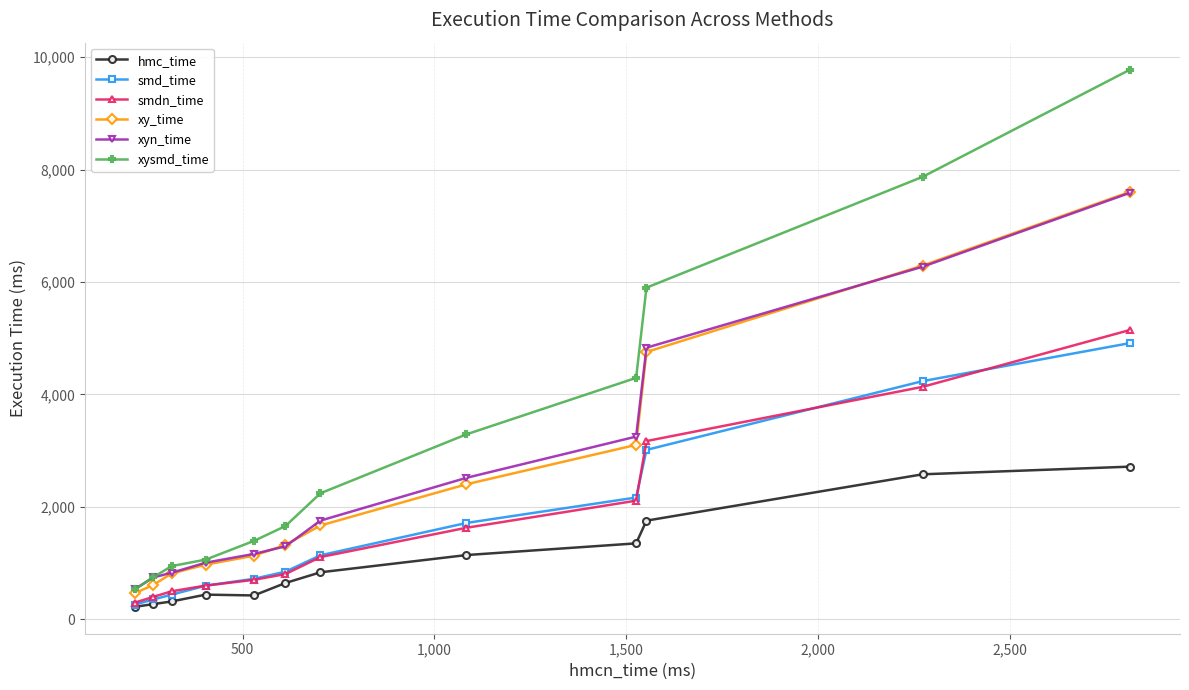

What is the difference between the maximum and minimum values in the xy_time series?

7142.5